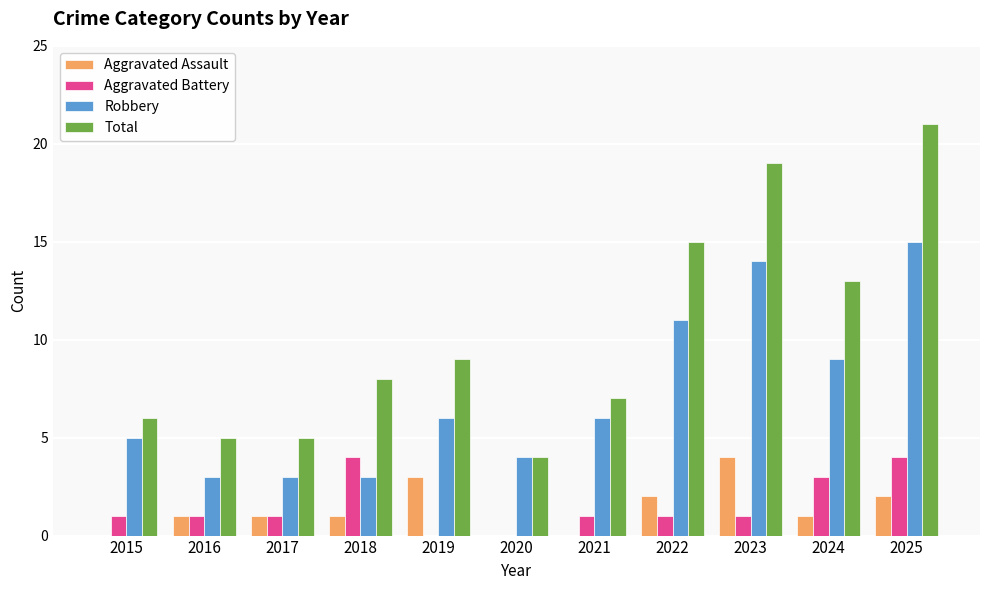

Is it true that Aggravated Assault equals 2 at 2025?

True